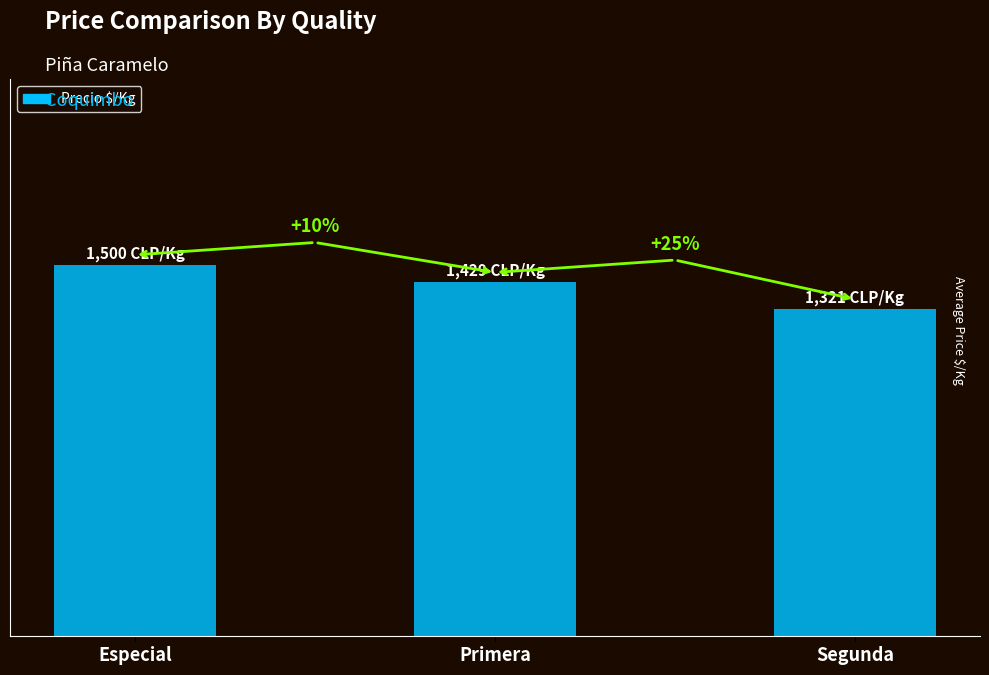

How many categories are shown in the chart?

3